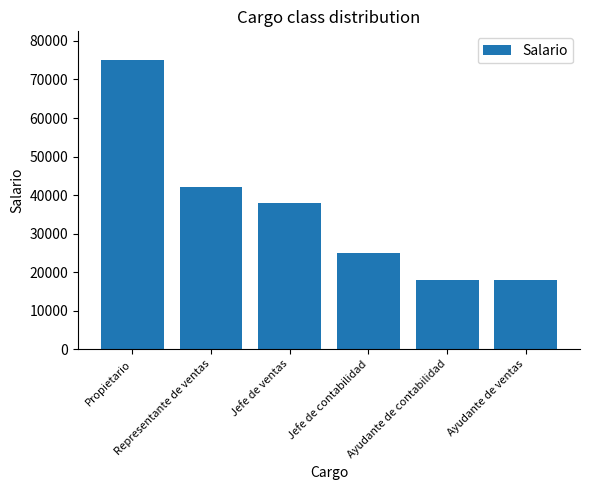

What is the average value?

36000